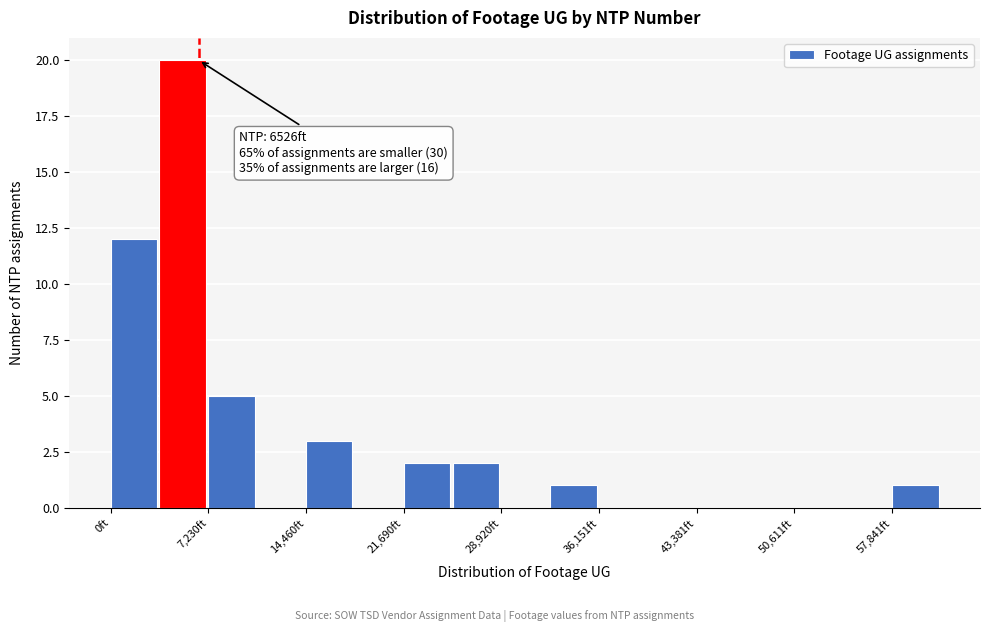

Around what value on the x-axis is the tallest bar? Give the approximate position of its centre, as read against the axis.

5000